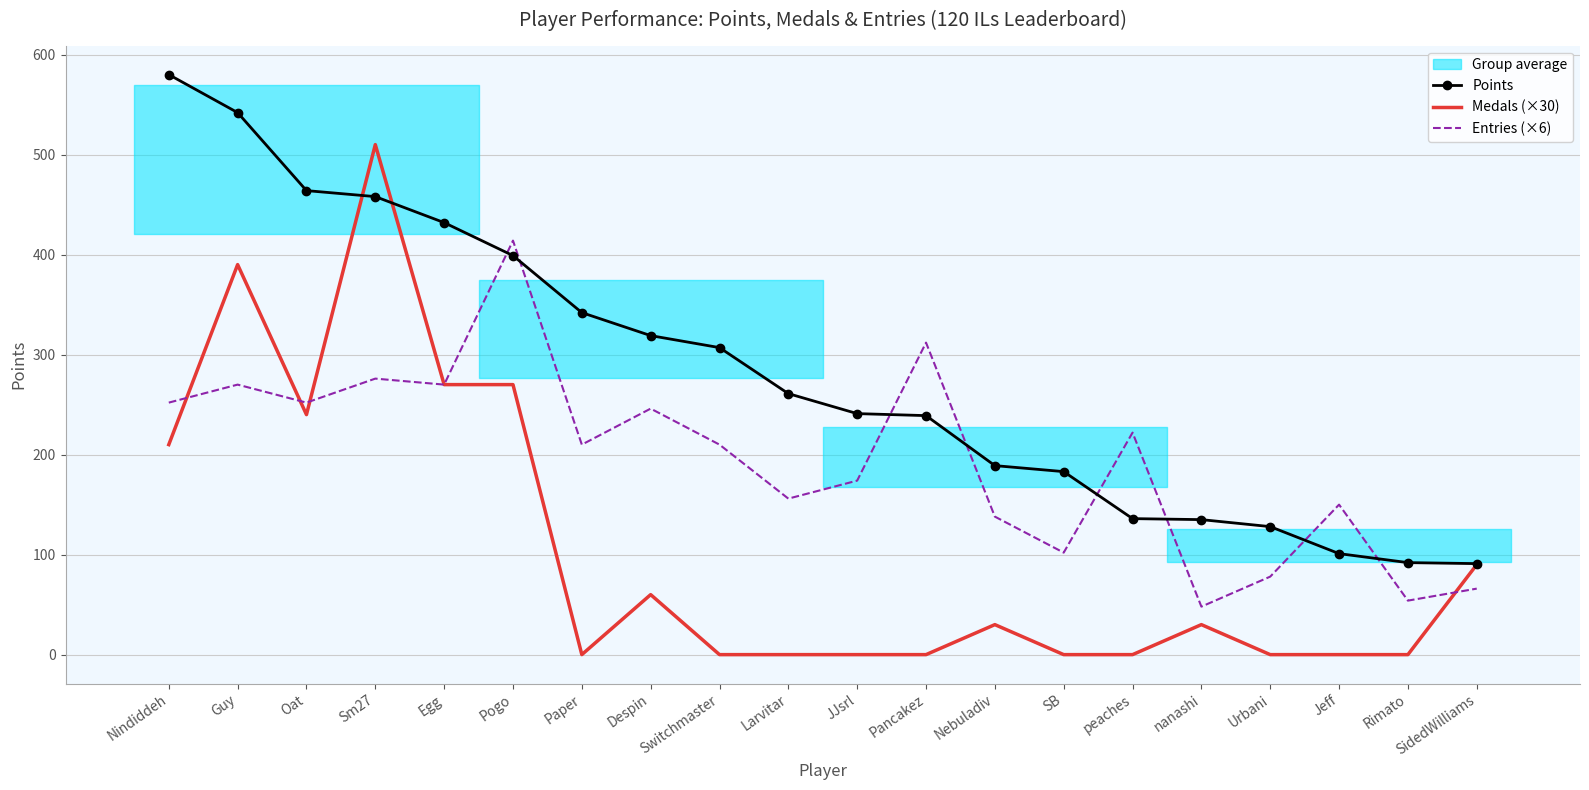

At which label does Entries (×6) reach its minimum?

nanashi